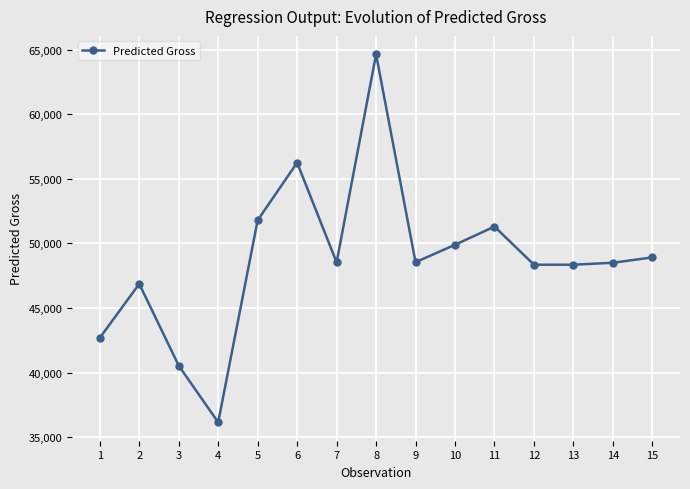

Is it true that the value at 1 is 42688.5?

True